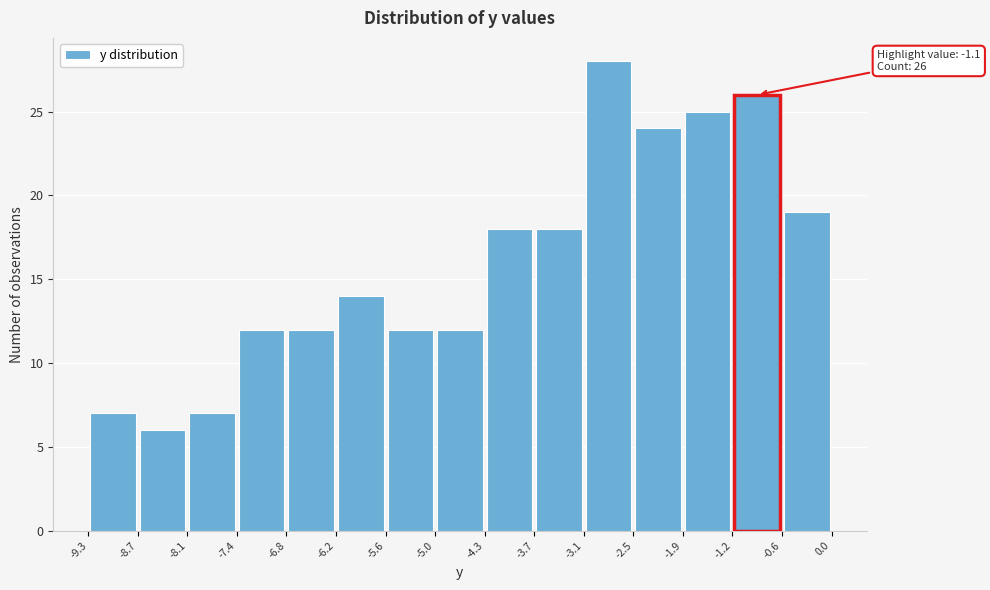

Which range on the x-axis has the tallest bar?

-3.1 to -2.5